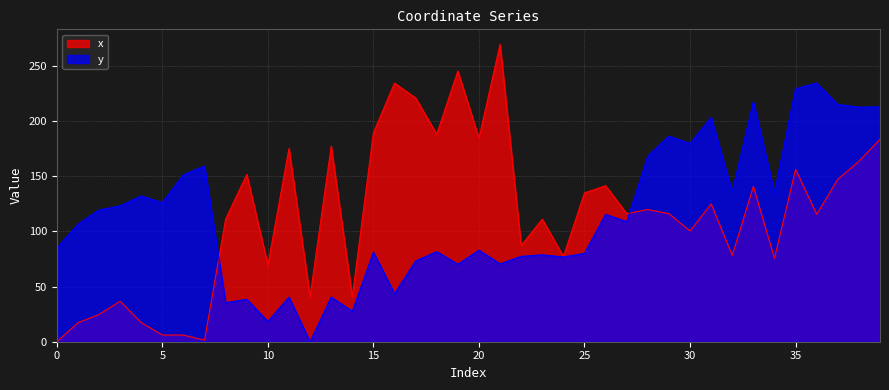

Between which two adjacent categories do x and y first intersect?

7 and 8